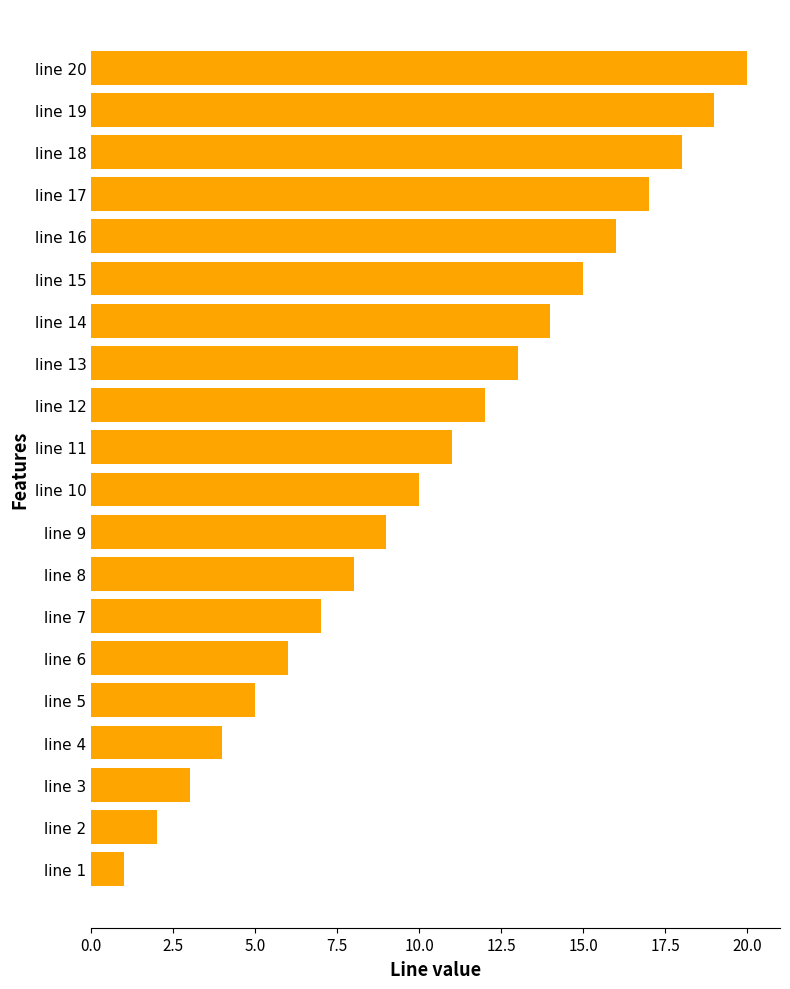

At which category does the chart reach its minimum across all series?

line 1